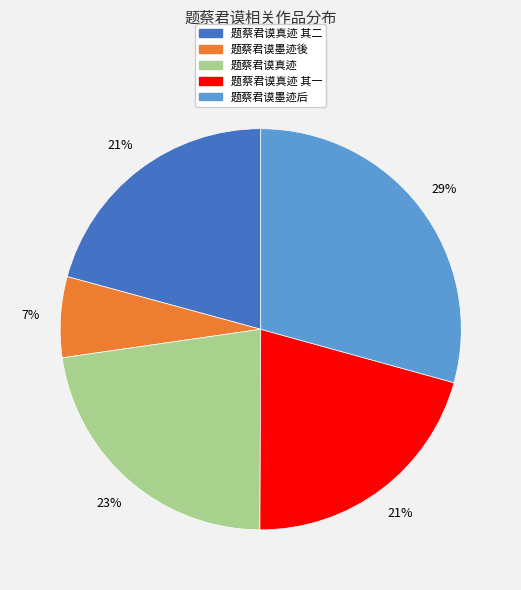

How many slices are in this pie chart?

5